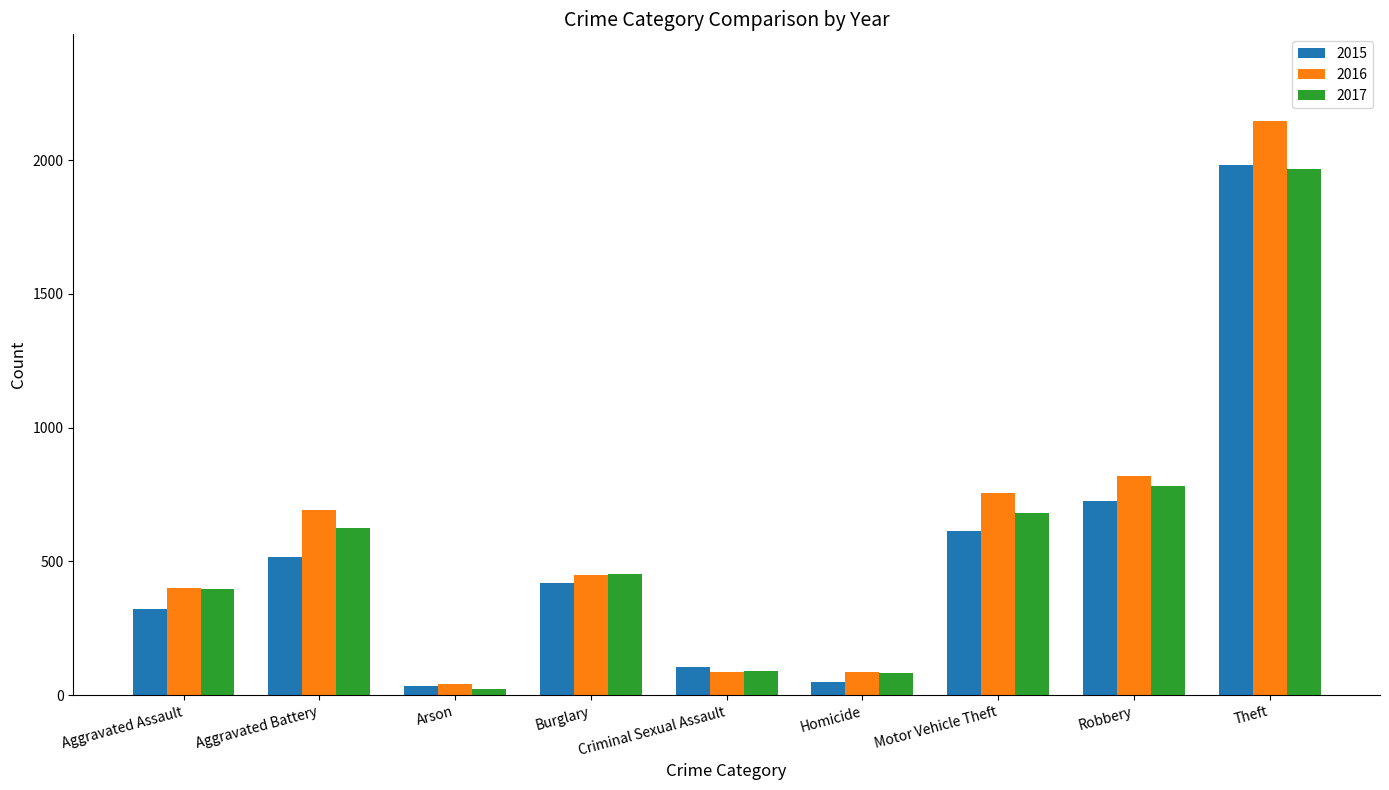

What value does the 2016 series have at Motor Vehicle Theft?

756